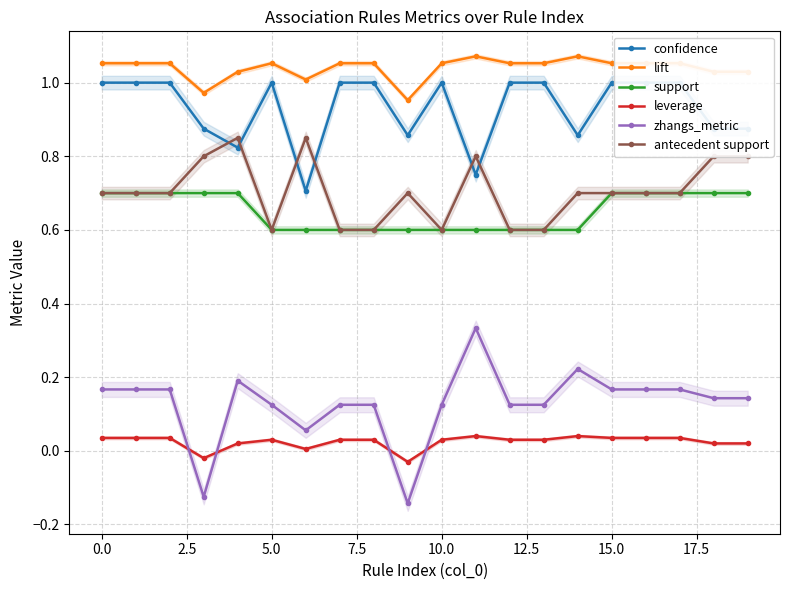

True or false: lift and leverage intersect in this chart.

False